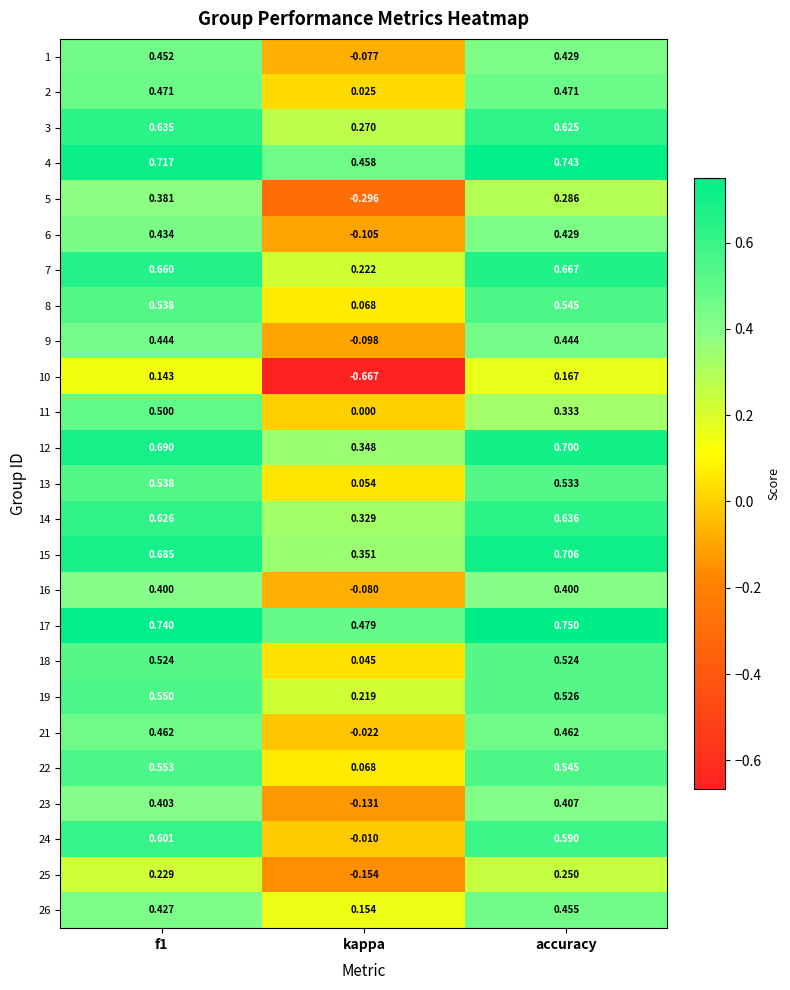

Is the value of 12 at accuracy greater than the value of 18 at accuracy?

Yes